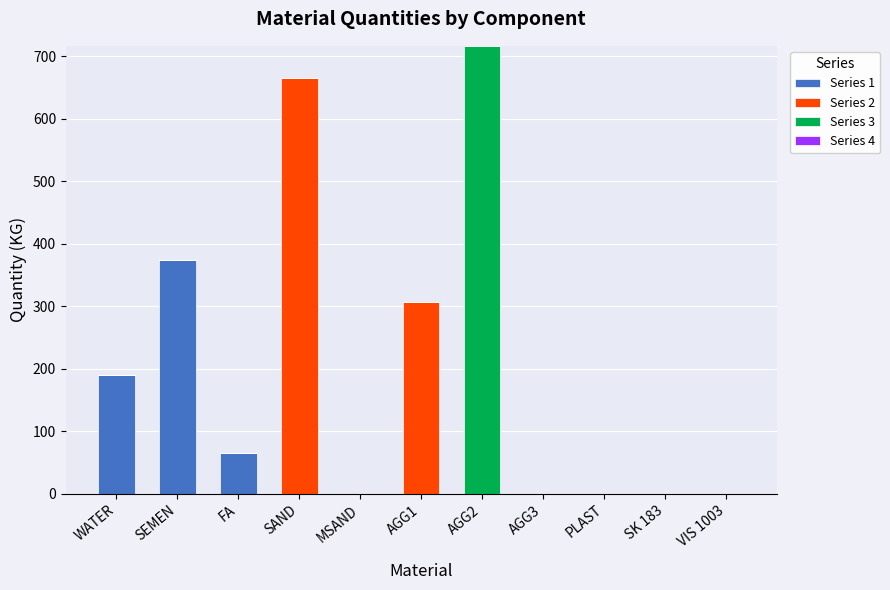

What is the maximum value for Series 1?

374.0